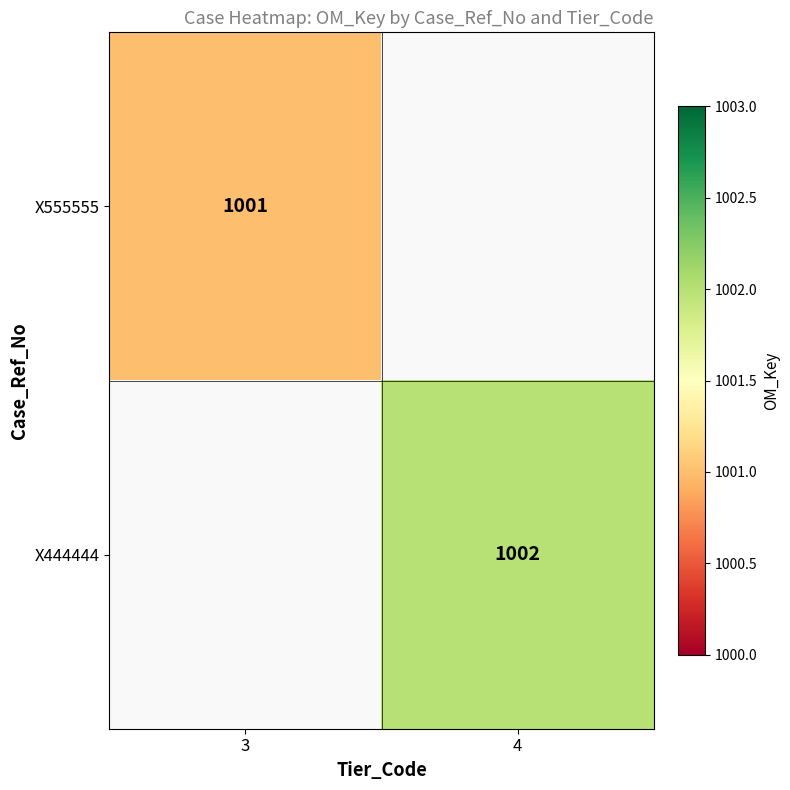

True or false: X555555 has a value of 1001 at 3.

True